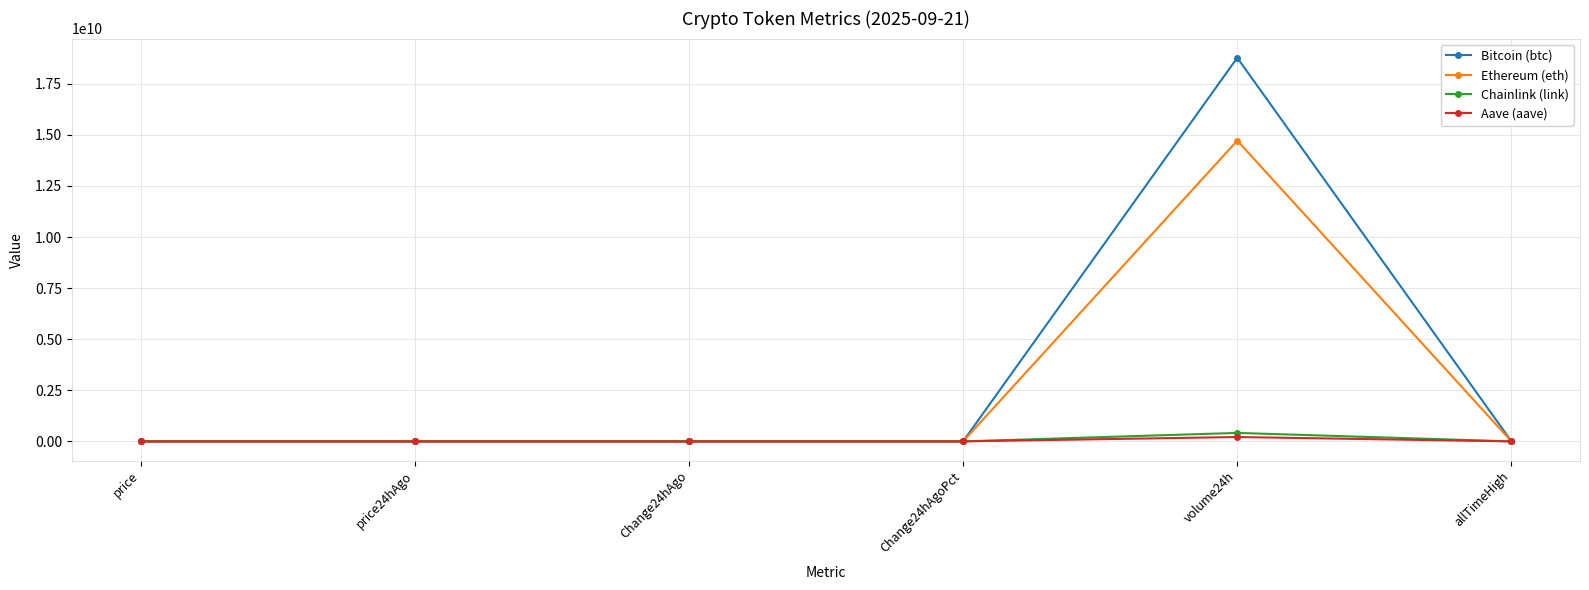

What is the average value of the Aave (aave) series?

35640609.4